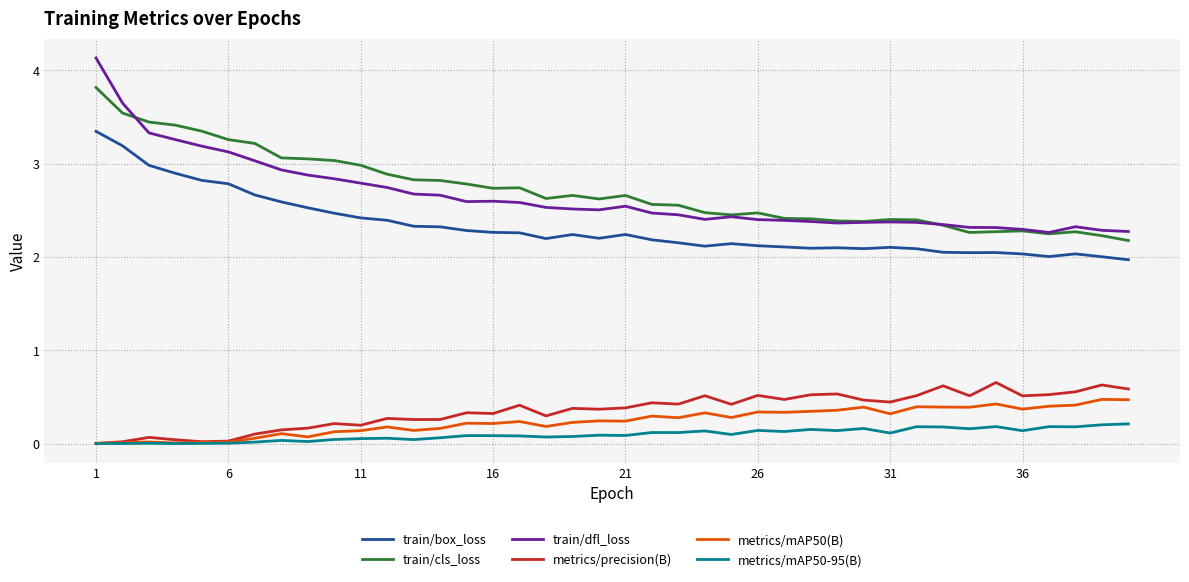

What is the greatest value displayed?

4.1